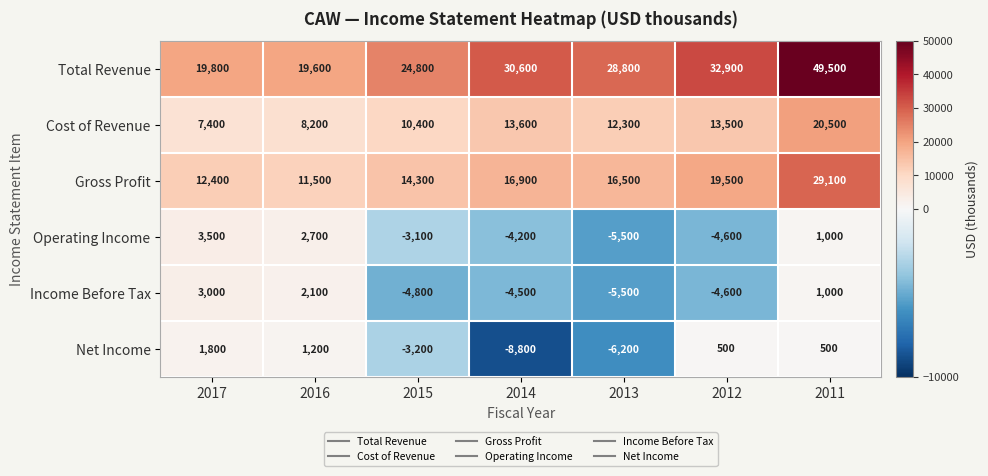

What is the difference between the maximum and minimum values in the Total Revenue series?

29900